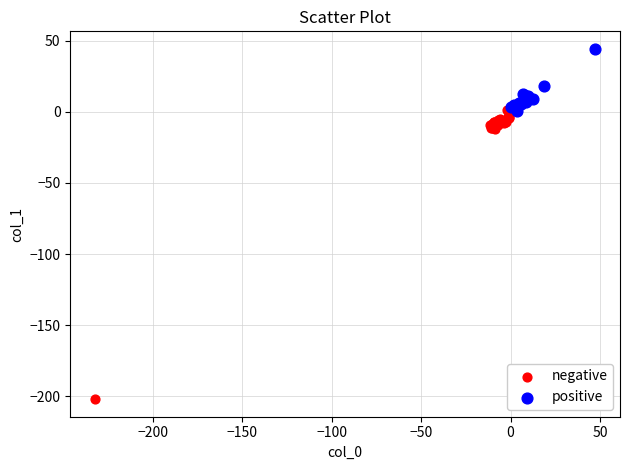

Which series reaches the minimum Y coordinate?

negative